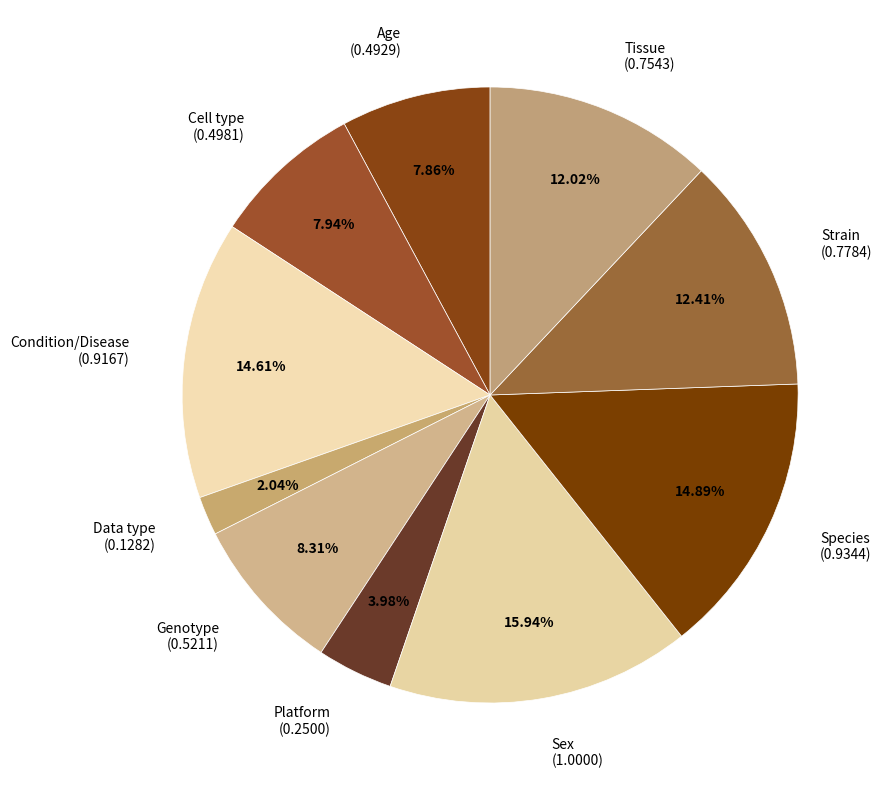

True or false: Sex accounts for 16% of the total.

True